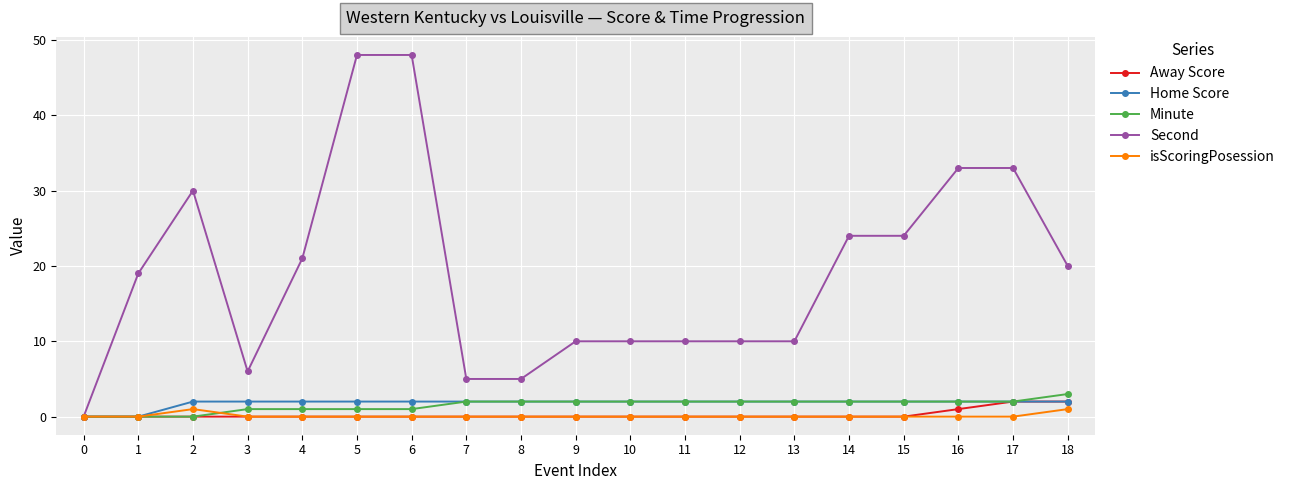

Is the value of Home Score at 7 greater than the value of Away Score at 15?

Yes